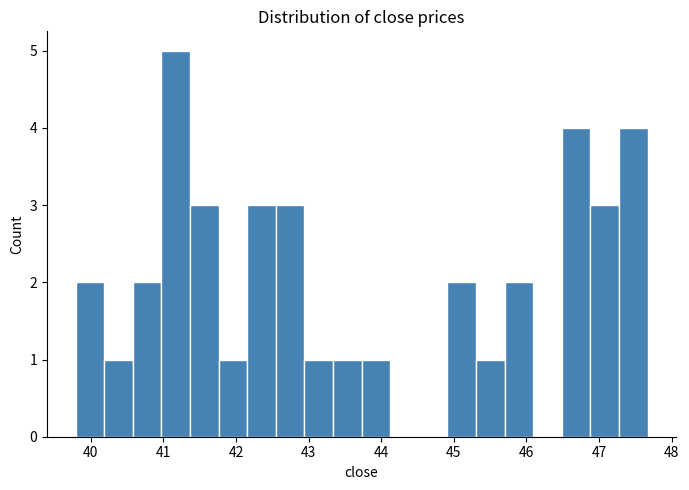

Read against the x-axis, roughly where is the centre of the tallest bar?

41.2